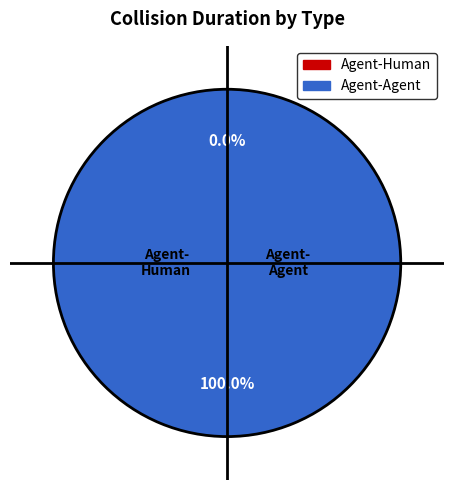

How many slices are in this pie chart?

2